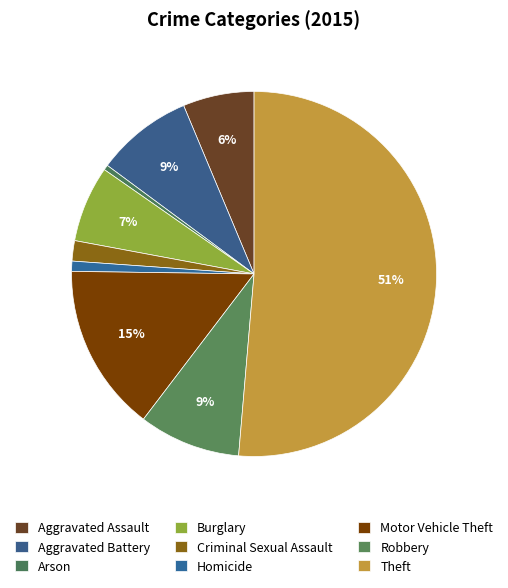

Combined, what portion of the pie is Aggravated Battery and Theft?

59.9%